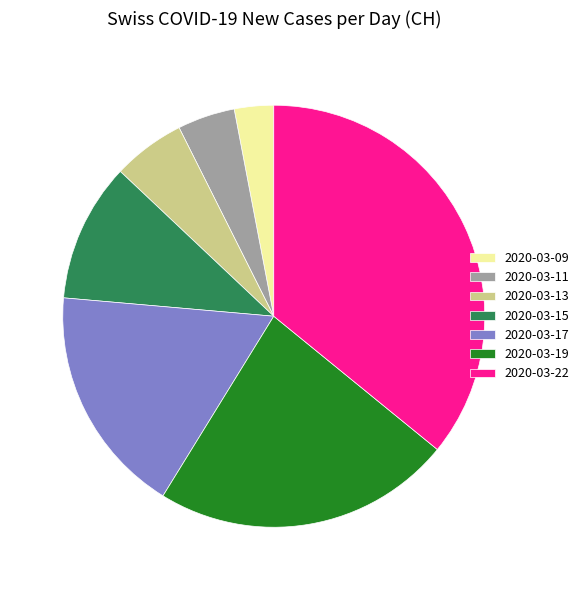

Rank the categories by value from lowest to highest.

2020-03-09, 2020-03-11, 2020-03-13, 2020-03-15, 2020-03-17, 2020-03-19, 2020-03-22